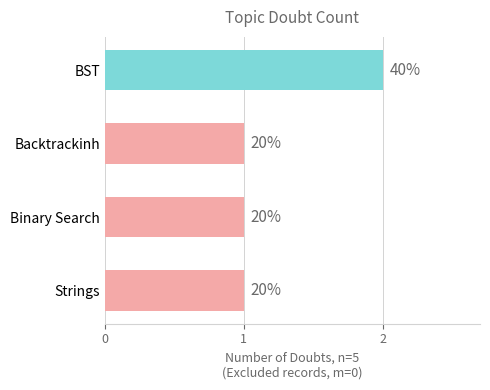

How many bars are there in total?

4